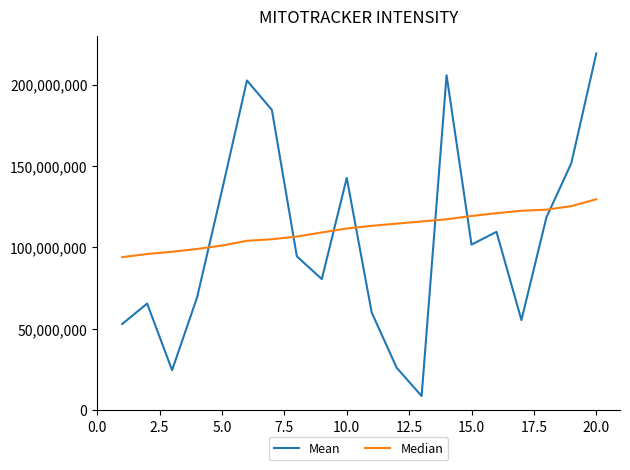

True or false: Mean has more than 2 interior local peaks.

True